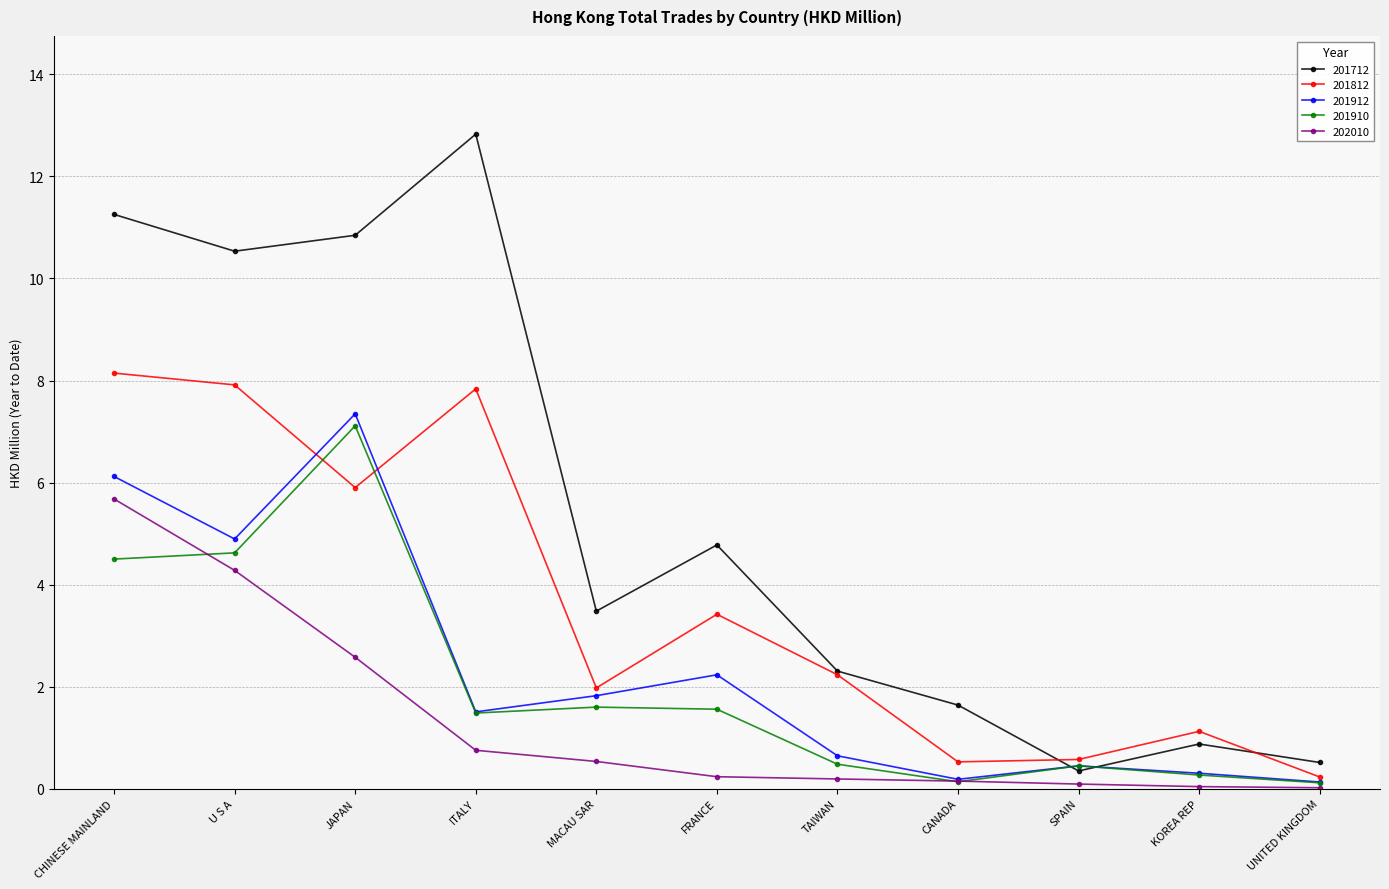

Count the number of categories in the chart.

11